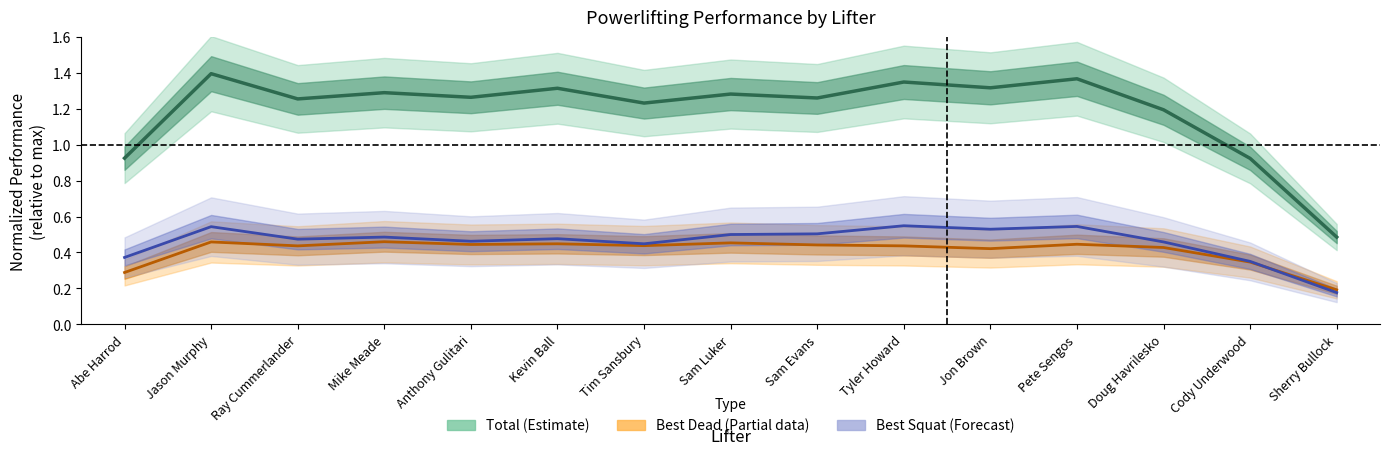

What is the highest value of the Best Dead (Partial) series?

0.5